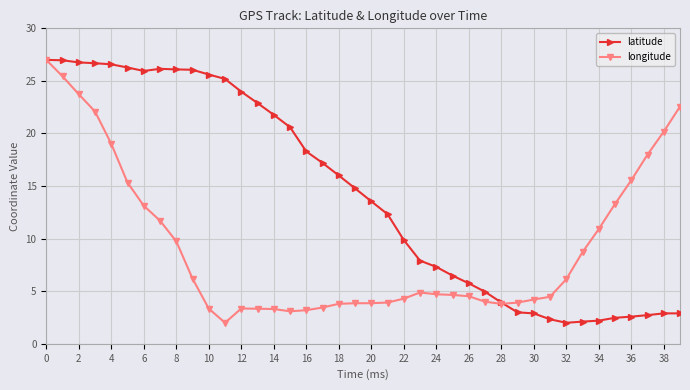

Which series has the largest total across all categories?

latitude